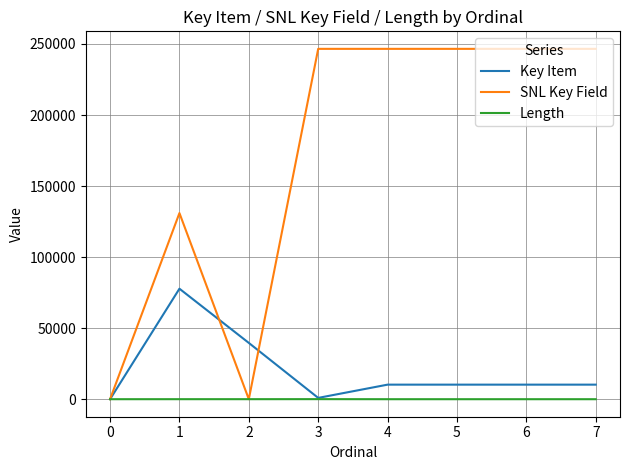

Which series changed the most between 1 and 3?

SNL Key Field